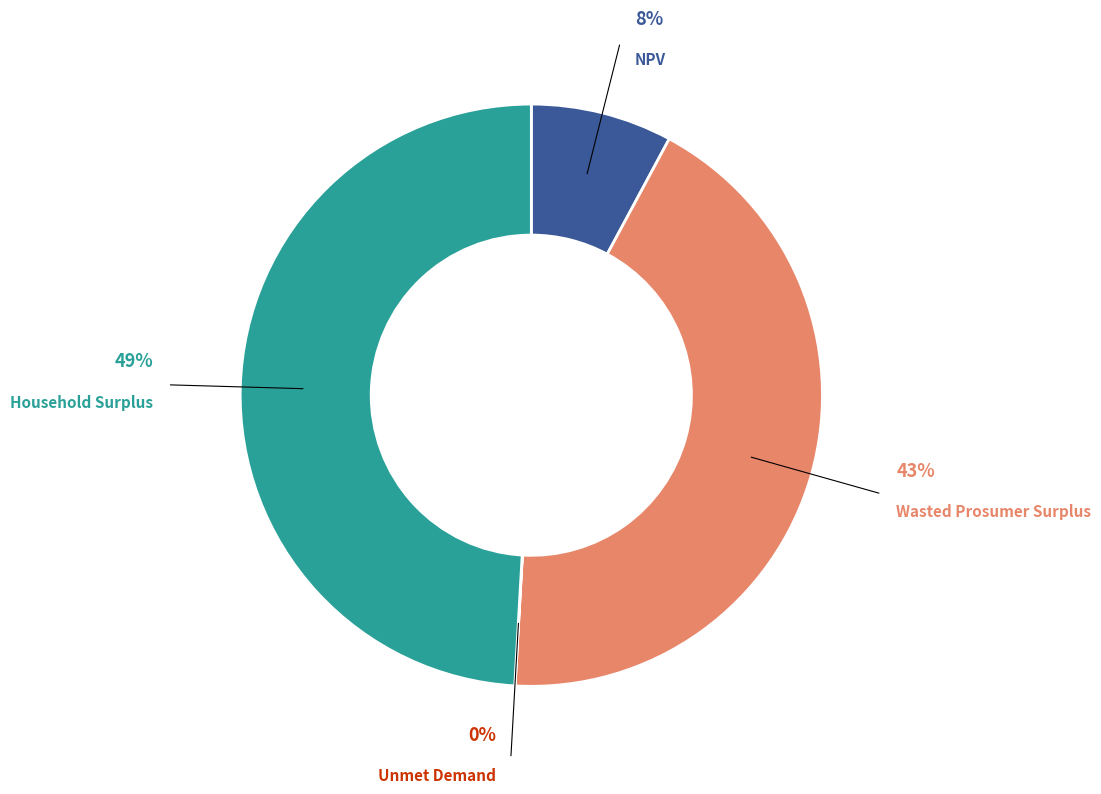

Rank the categories by value from lowest to highest.

Unmet Demand, NPV, Wasted Prosumer Surplus, Household Surplus